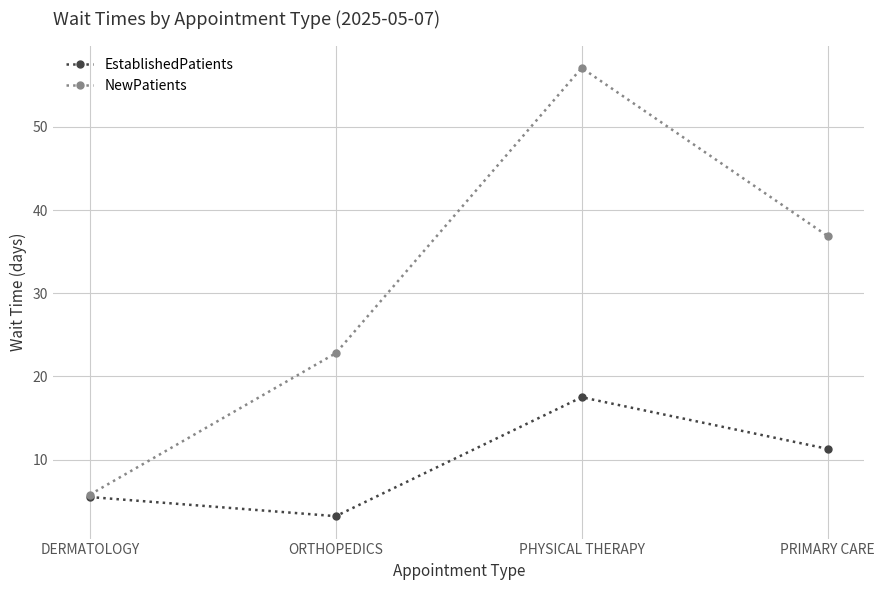

Where is EstablishedPatients nearest to the value 10?

PRIMARY CARE